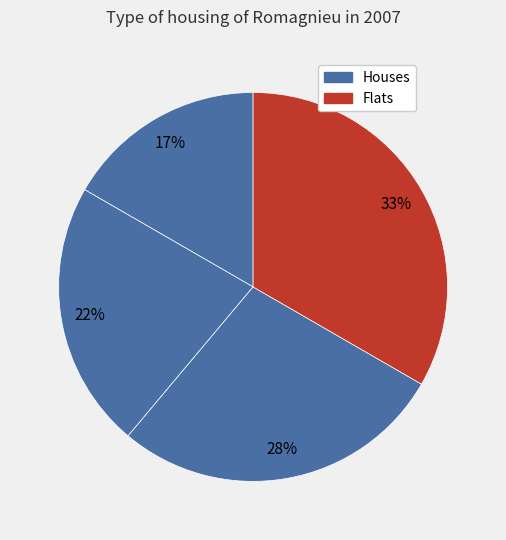

Count the number of slices in the pie.

4